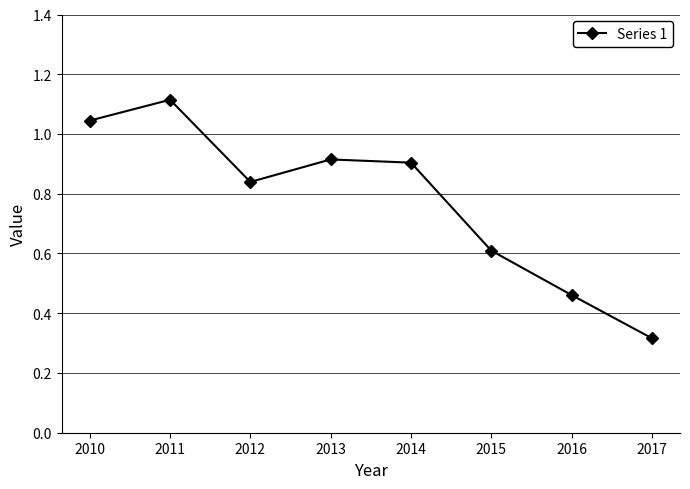

Where is the data nearest to the value 0?

2017